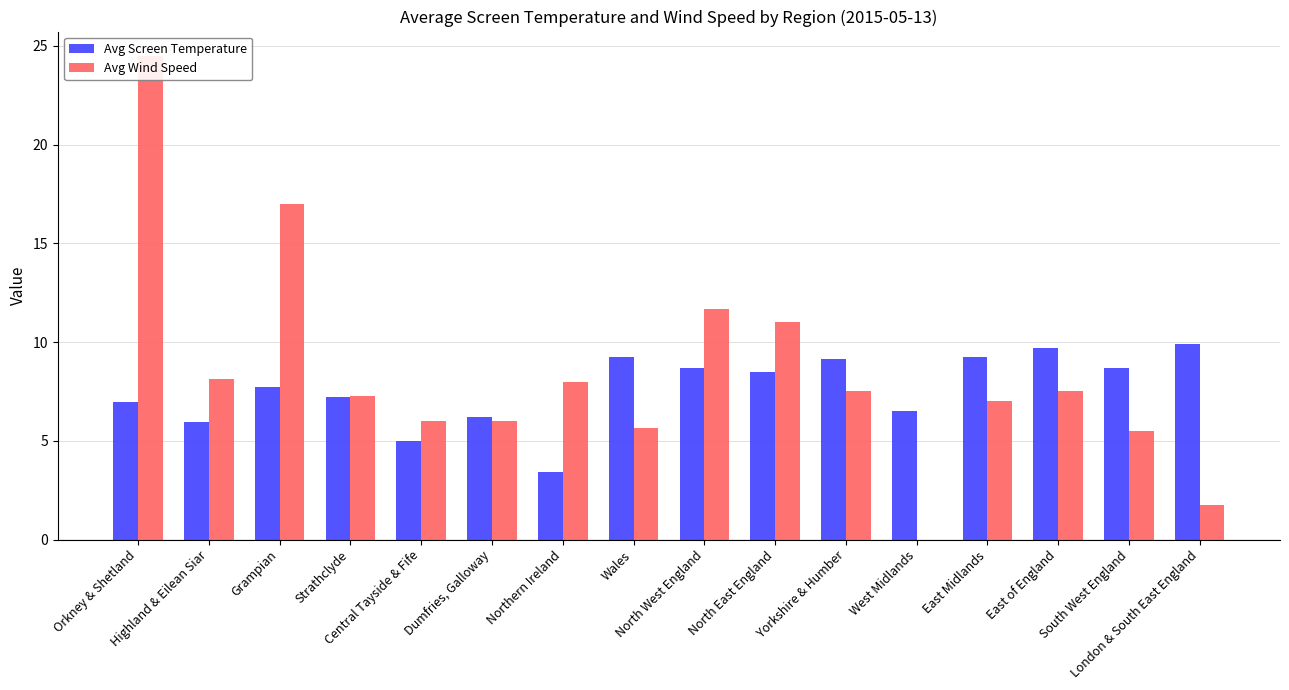

Which series has the largest total across all categories?

Avg Wind Speed